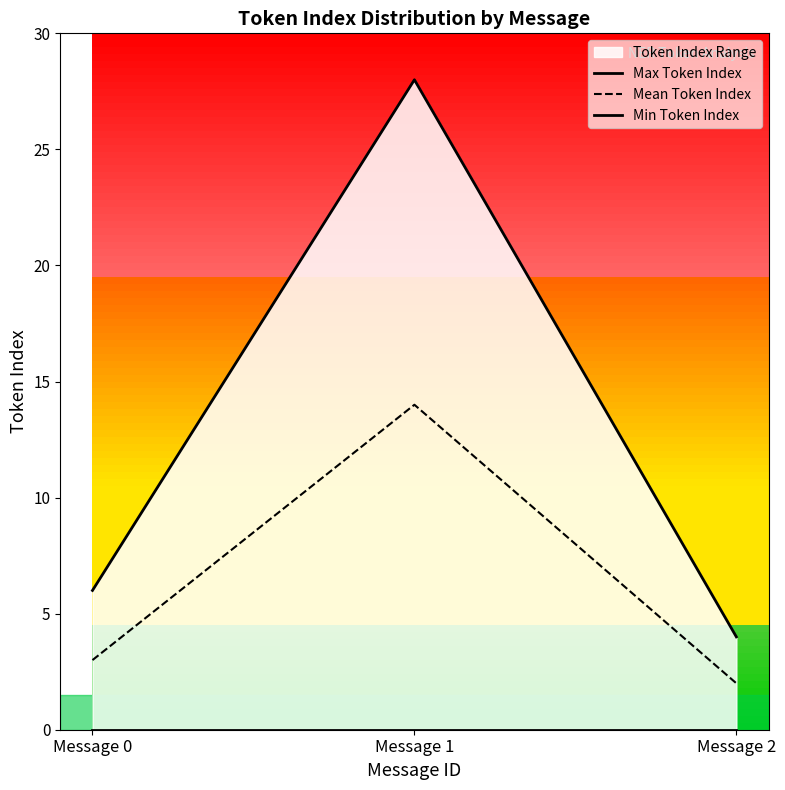

The Max Token Index series shows 28 at Message 1. True or false?

True